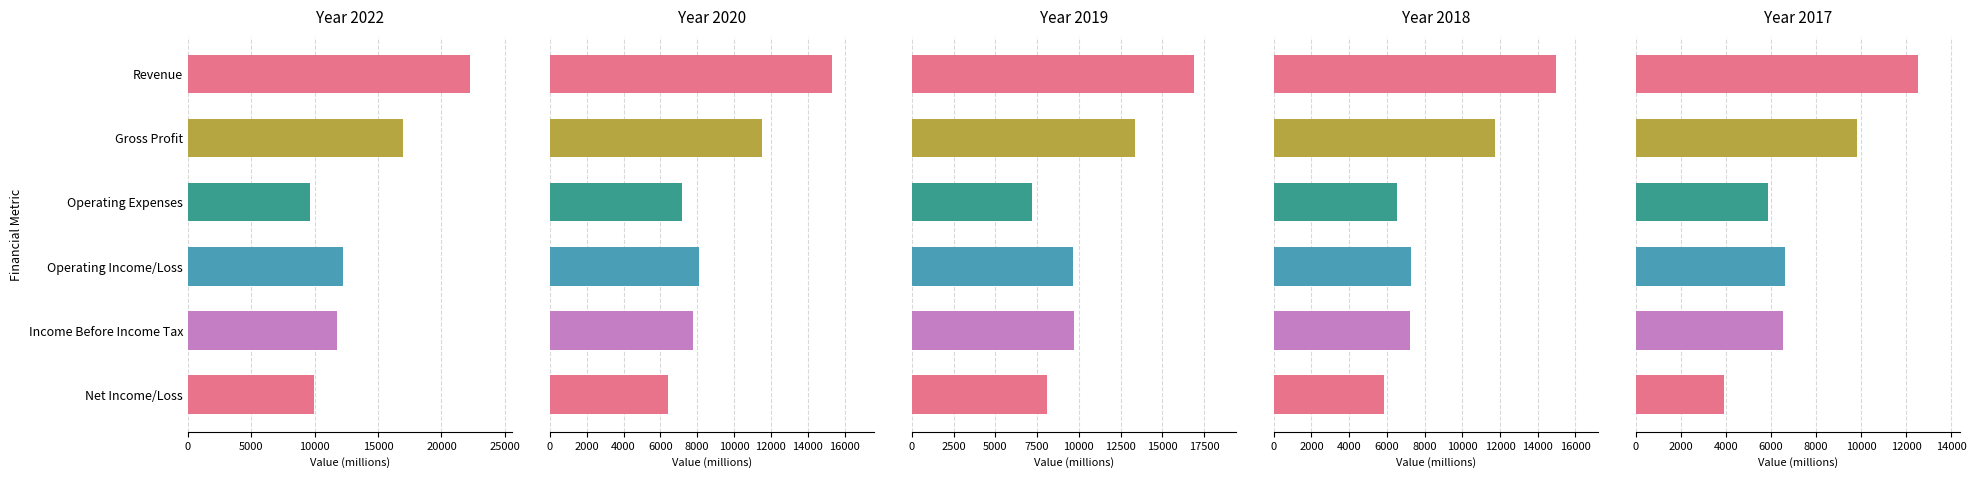

What is the difference between the 2020 values at Revenue and Operating Expenses?

8154